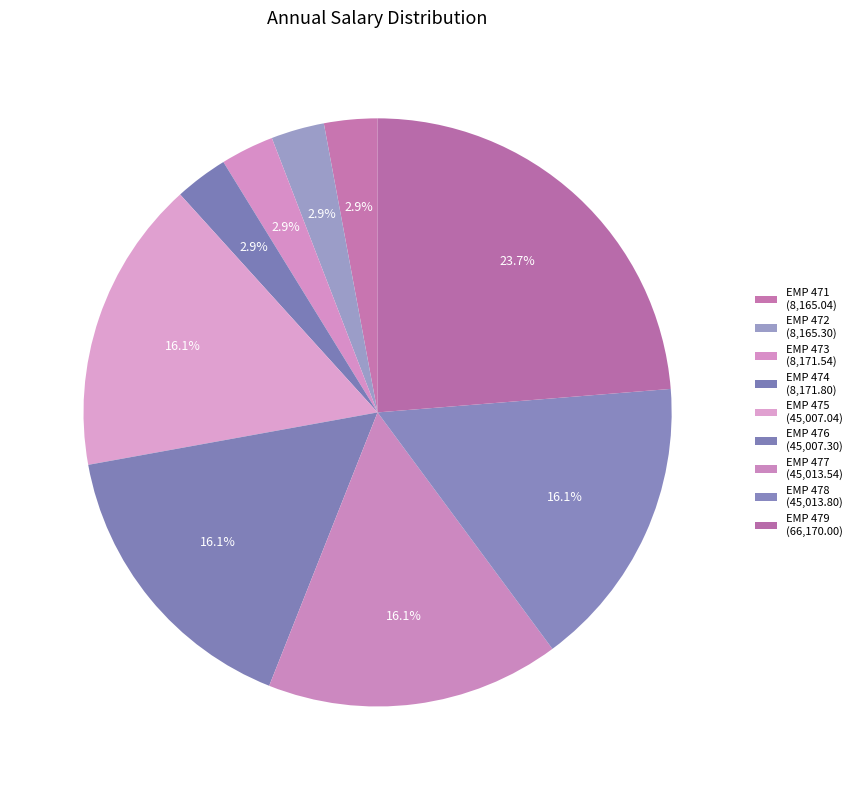

Does any single category account for the majority?

No